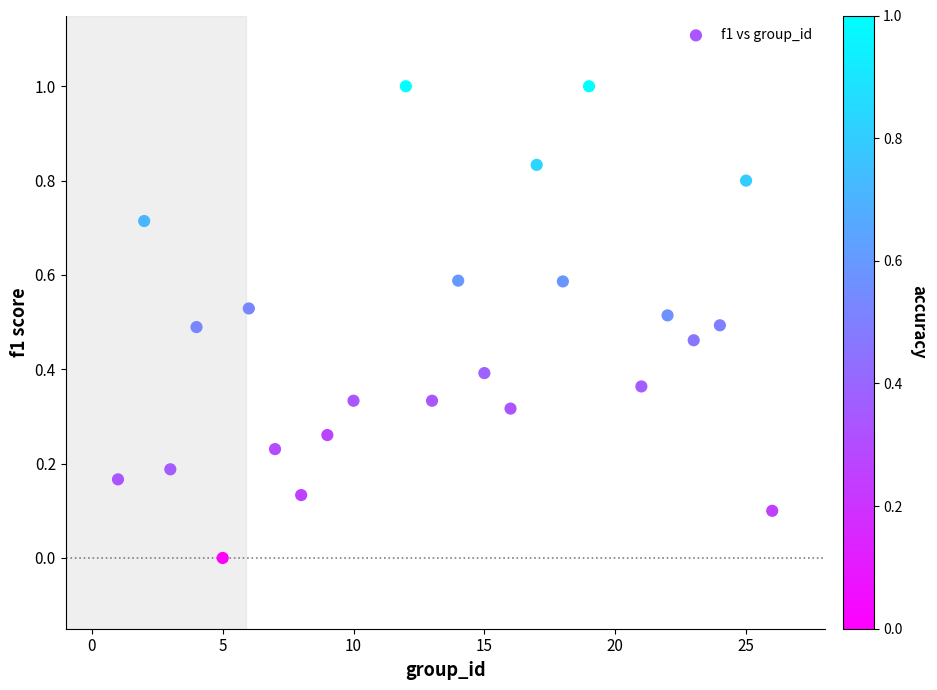

What is the range of Y values (max minus min)?

1.0